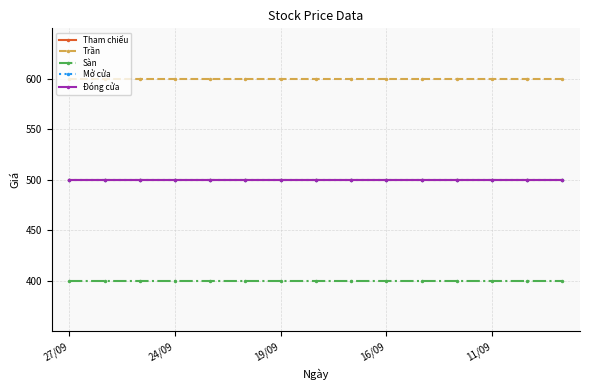

Which series has the largest total across all categories?

Trần